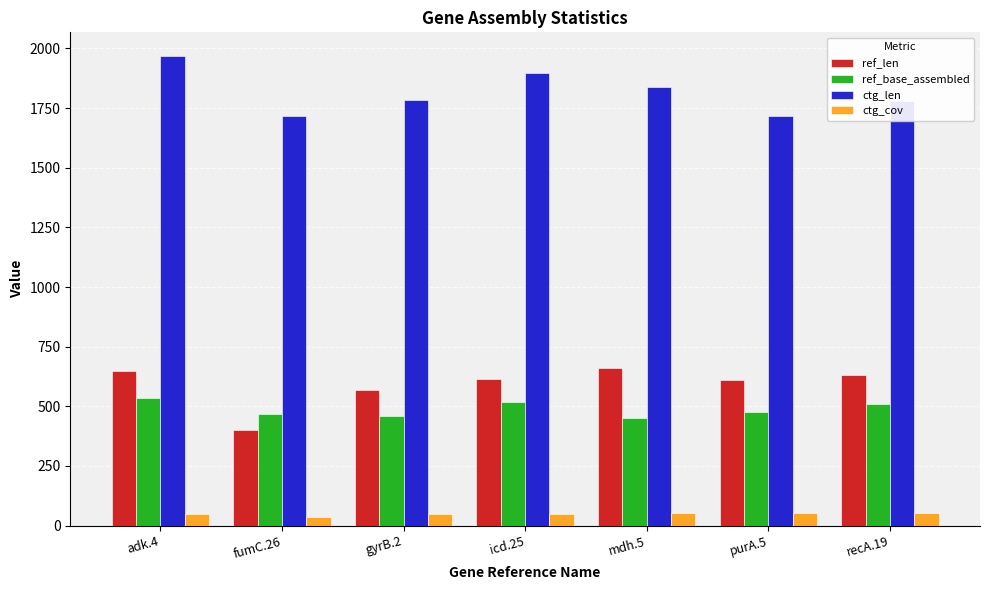

At which label does ref_len reach its minimum?

fumC.26